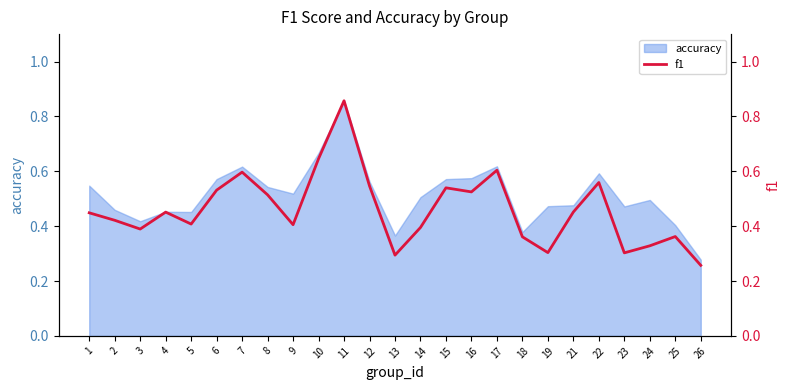

What is the value of the 16th point from the left?

0.5